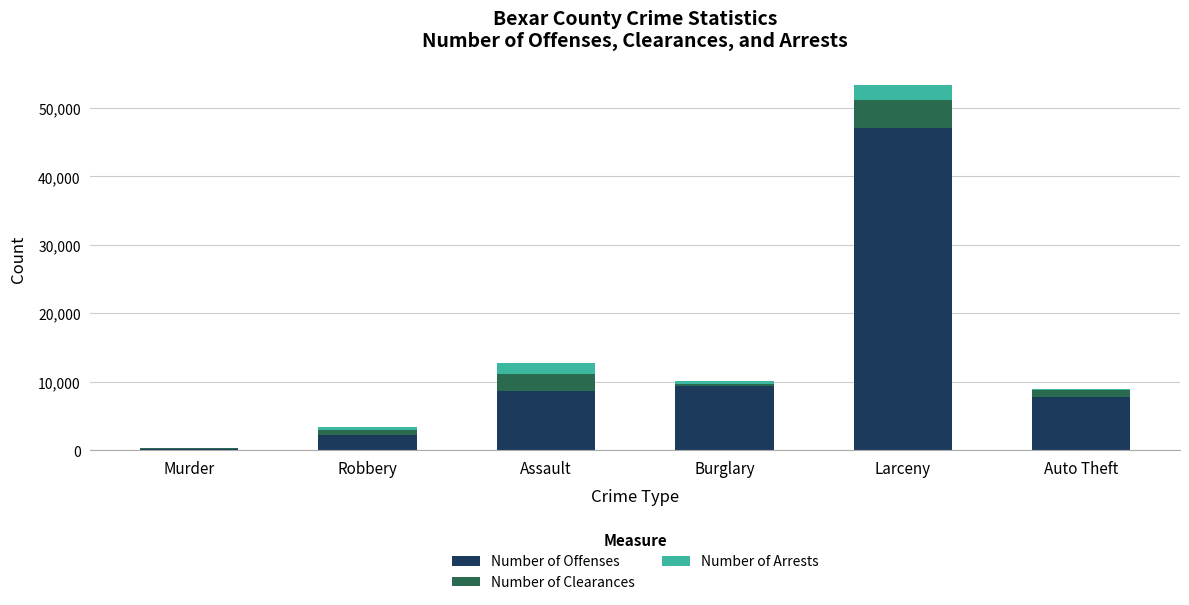

True or false: Number of Offenses has a value of 8699 at Assault.

True